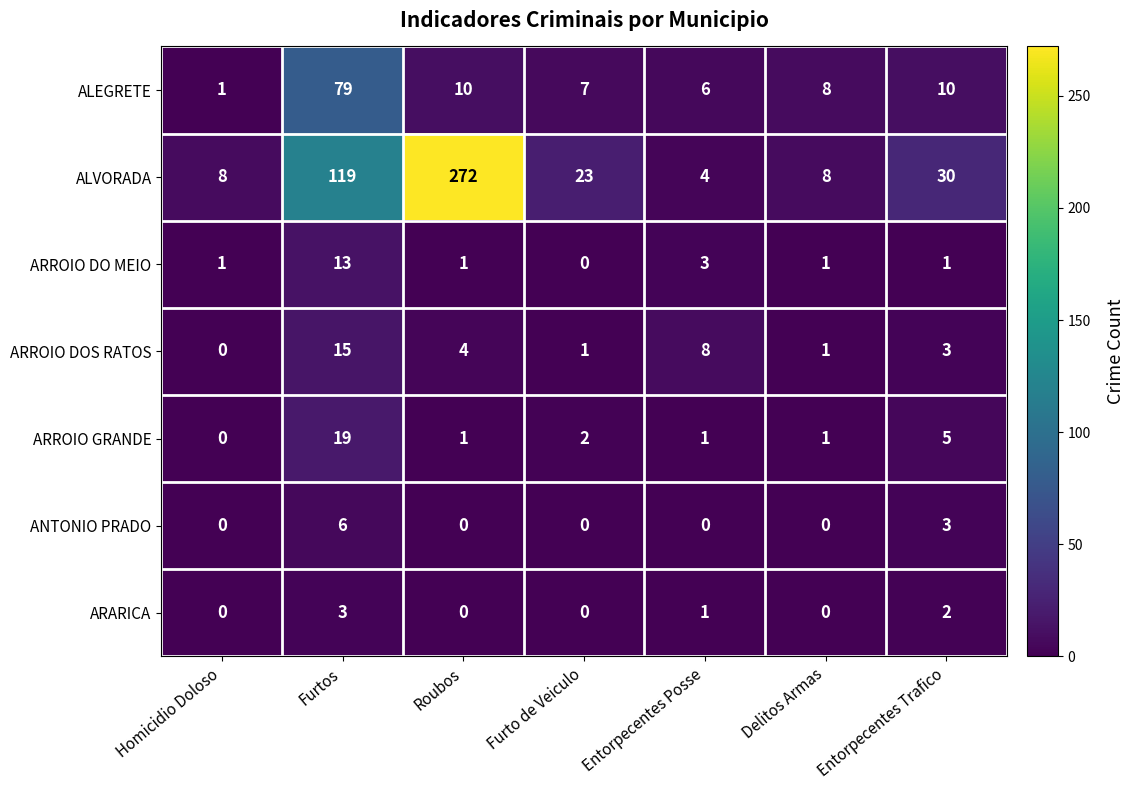

Where does the ARROIO GRANDE series first go above 1?

Furtos